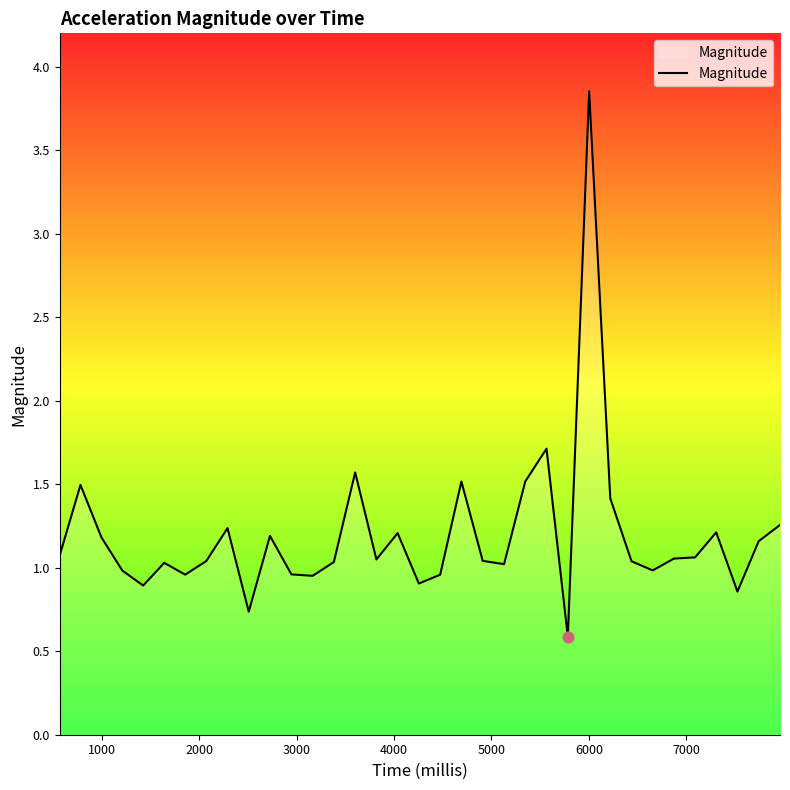

How many lines are shown in the chart?

1